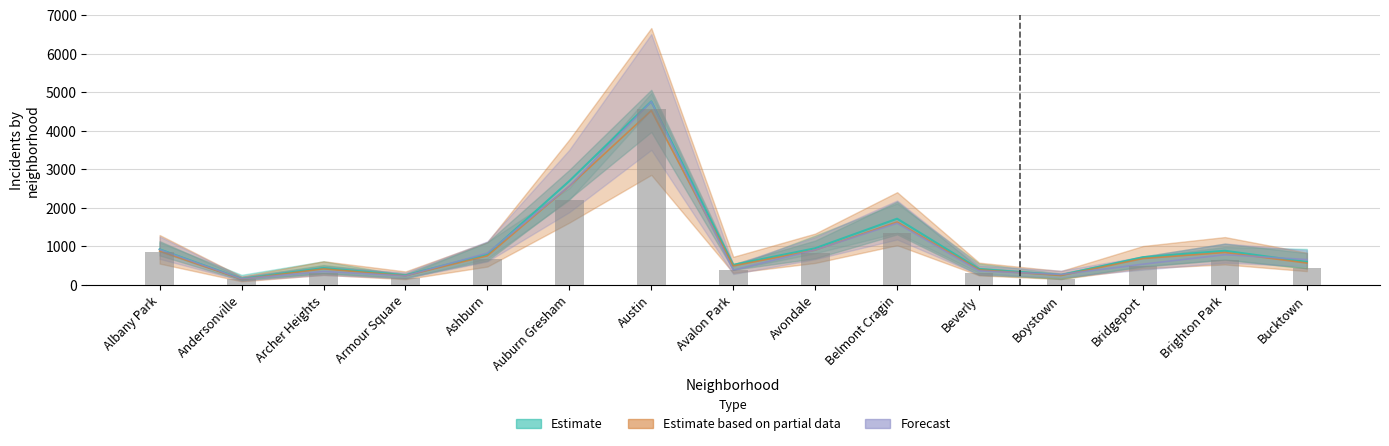

What is the difference between the second highest and minimum values in the 2020 series?

2064.0